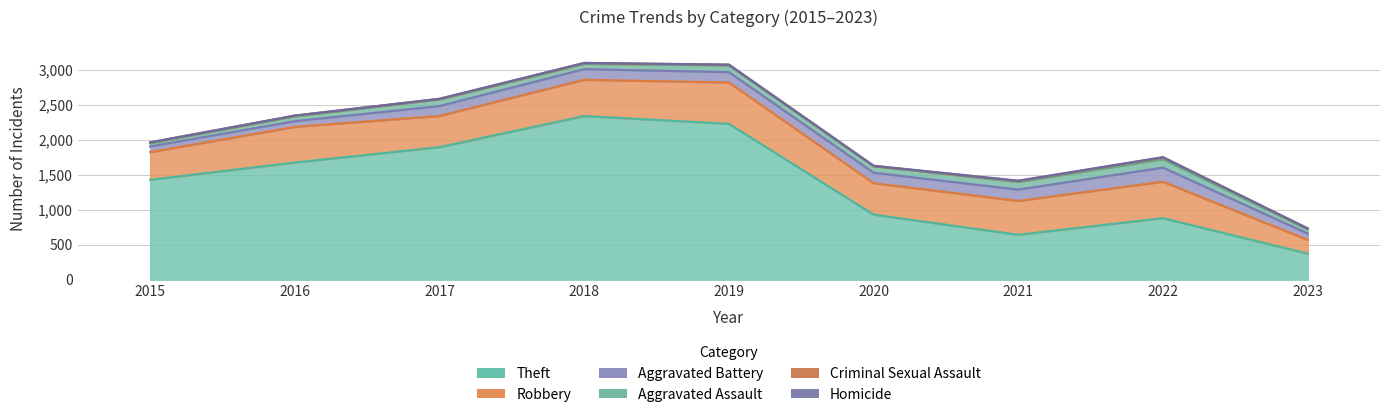

What is the difference between the maximum and minimum values in the Aggravated Battery series?

120